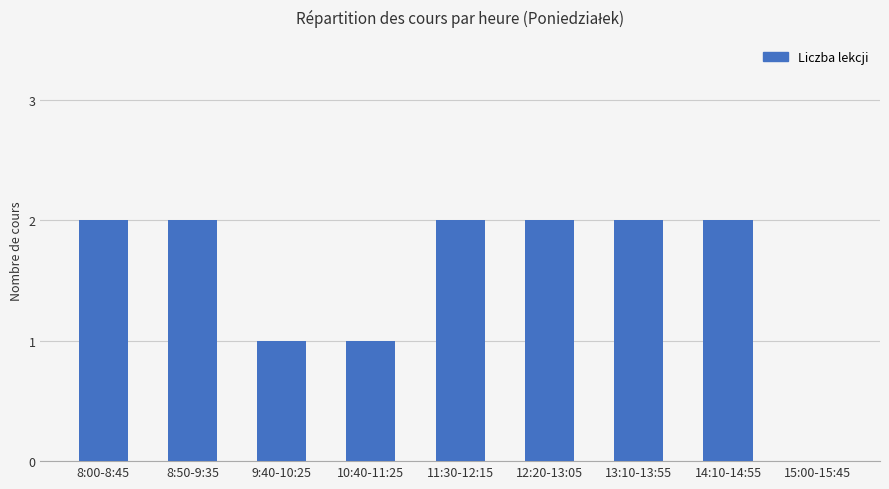

The value at 11:30-12:15 is 2. True or false?

True